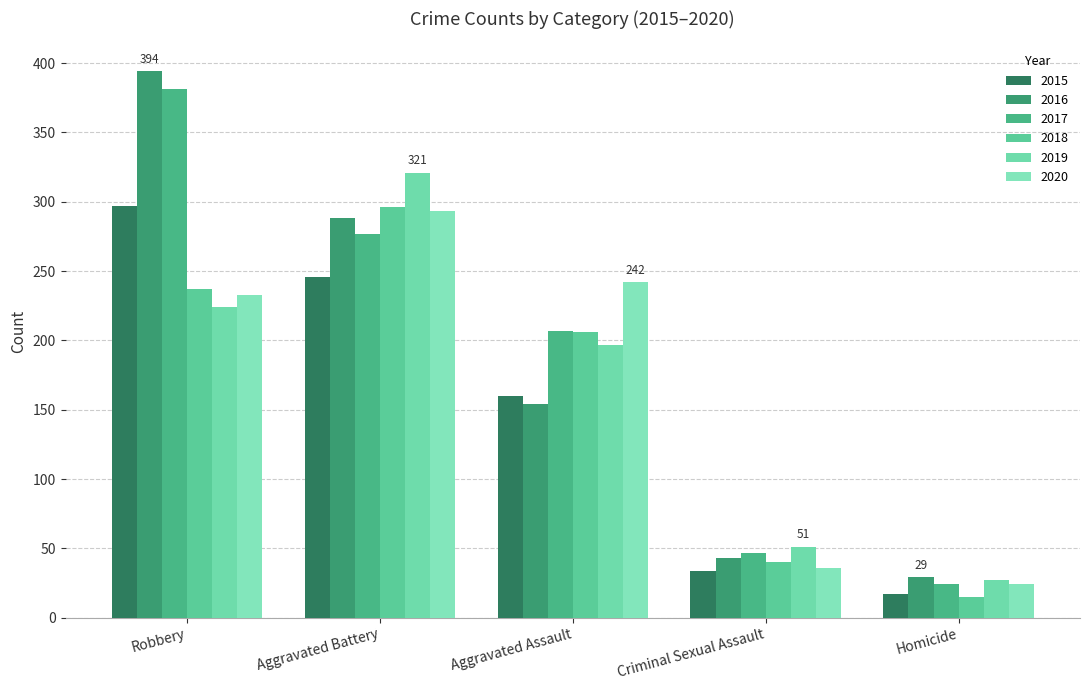

Rank the series by their maximum value, from lowest to highest.

2020, 2018, 2015, 2019, 2017, 2016